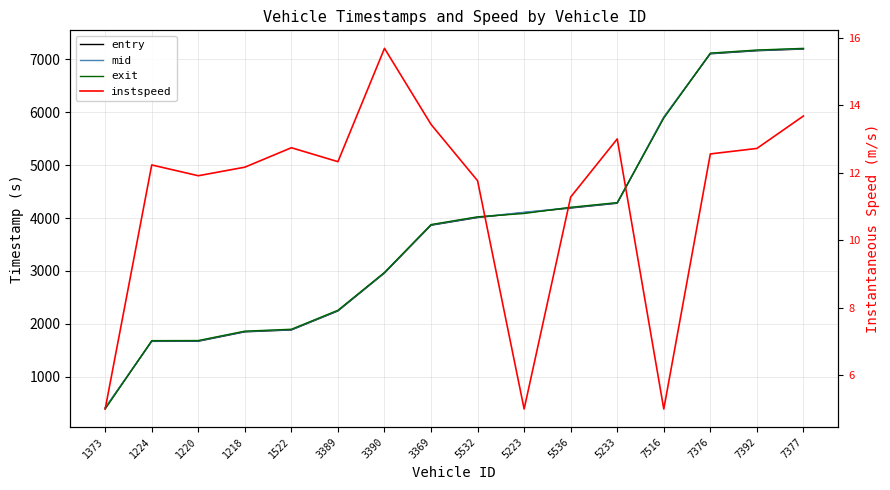

What is the minimum value shown in the chart?

5.0